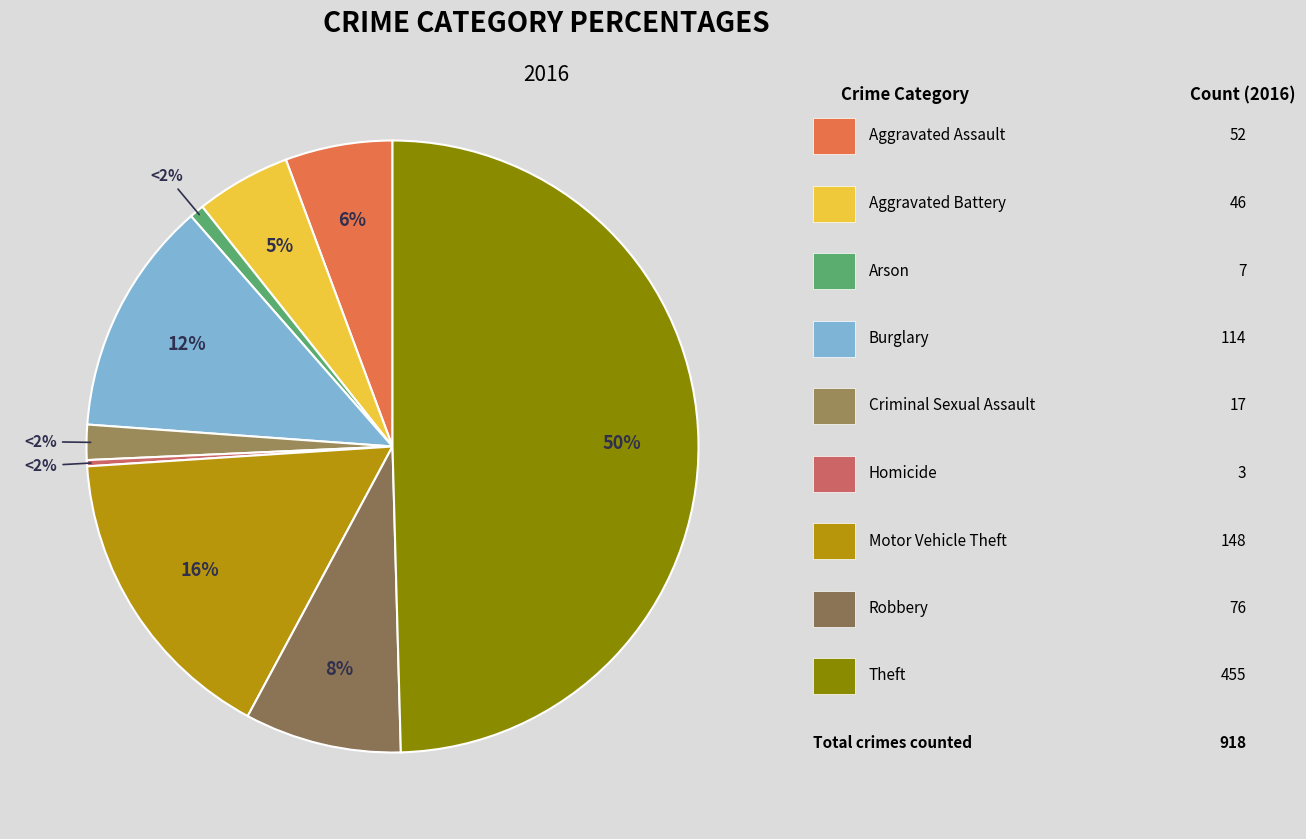

To the nearest percent, what portion does Arson represent?

1%